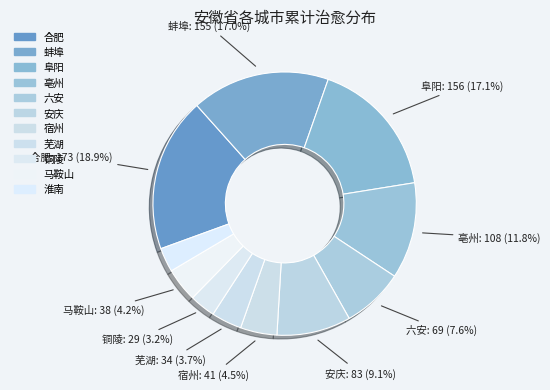

How many segments does this pie chart have?

11